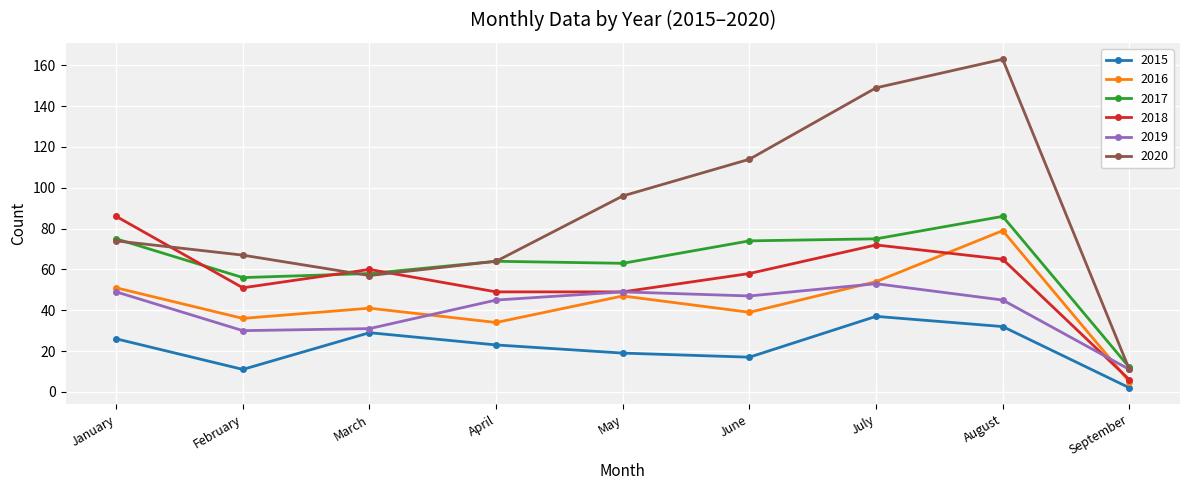

The 2019 series shows 23 at April. True or false?

False